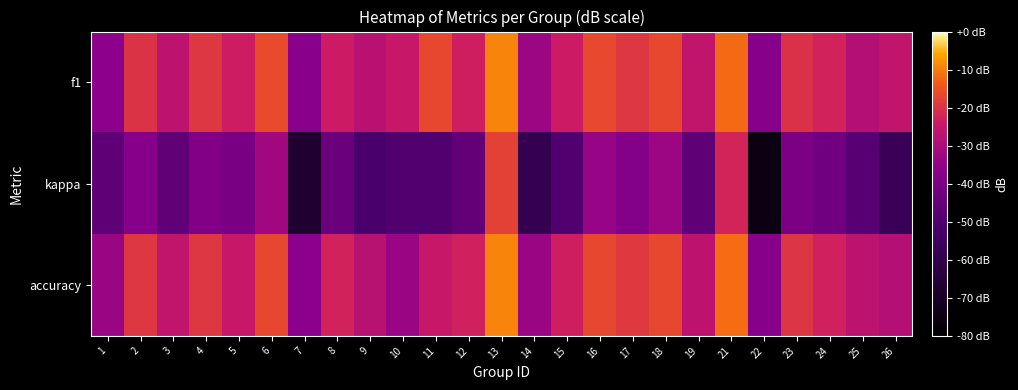

What is the greatest value displayed?

-9.1